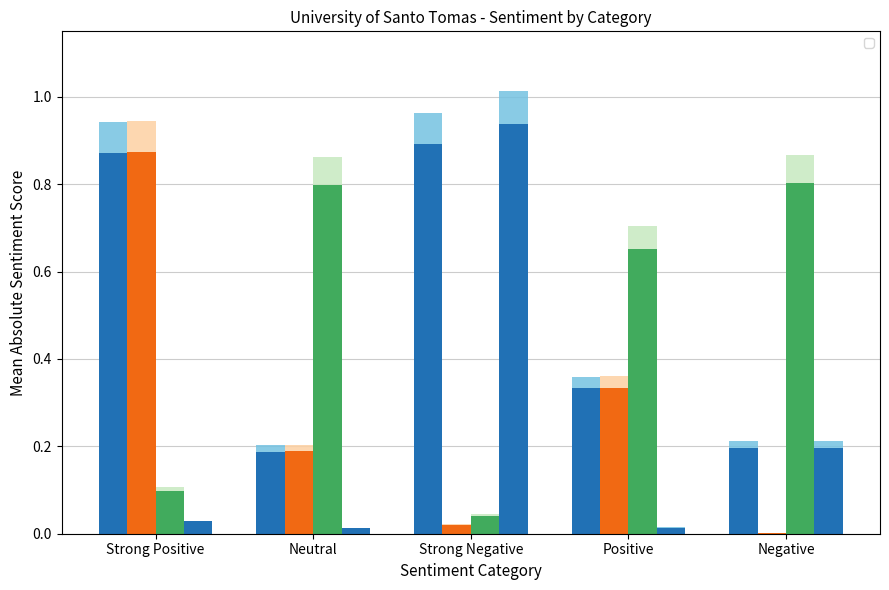

What is the label of the 4th bar from the left?

Positive